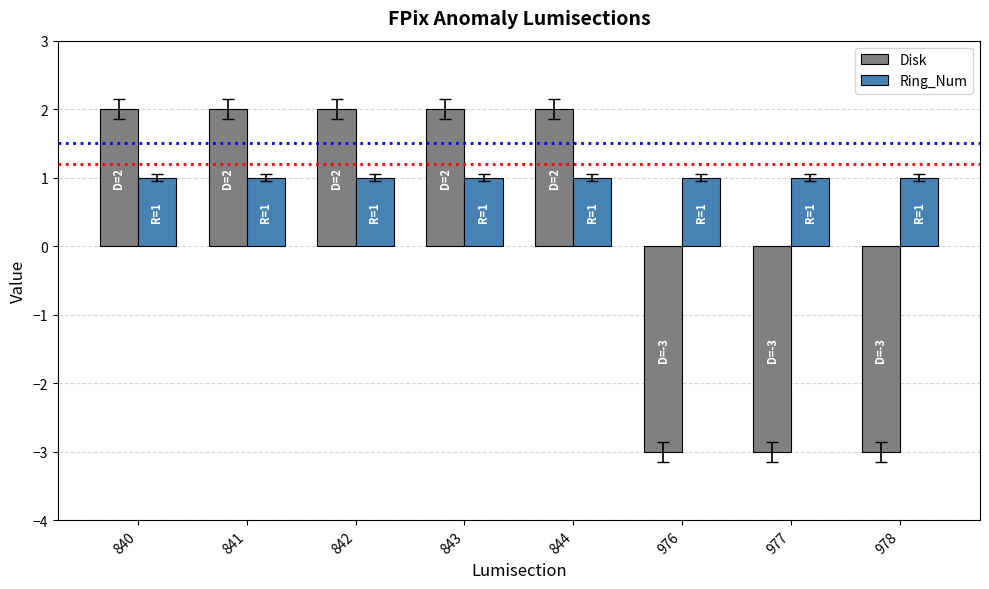

How many data points does each series have?

8